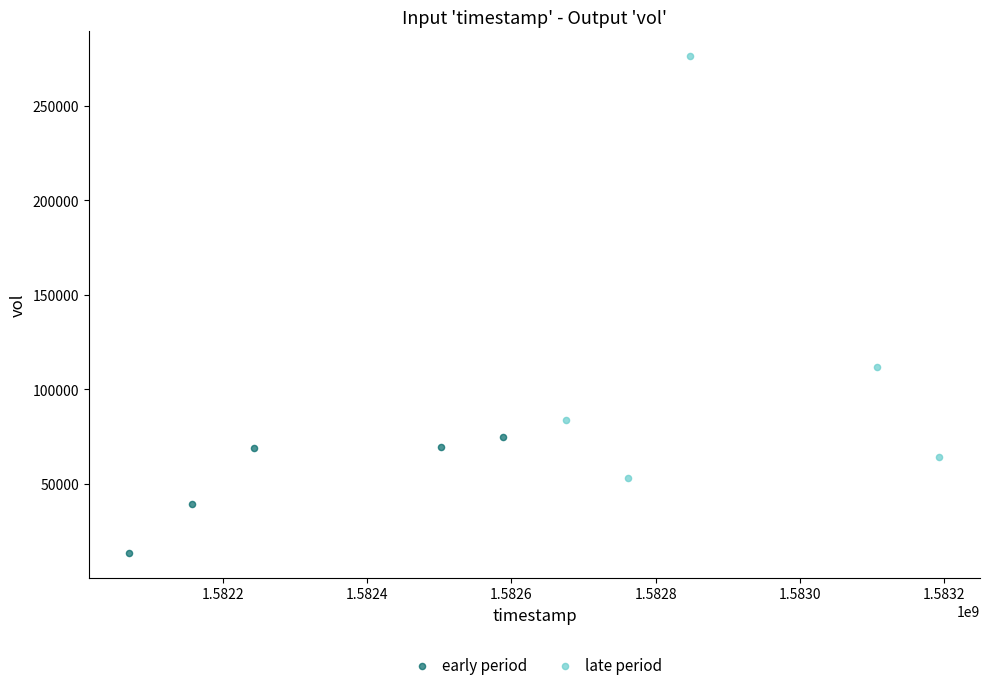

Which series reaches the minimum Y coordinate?

early period